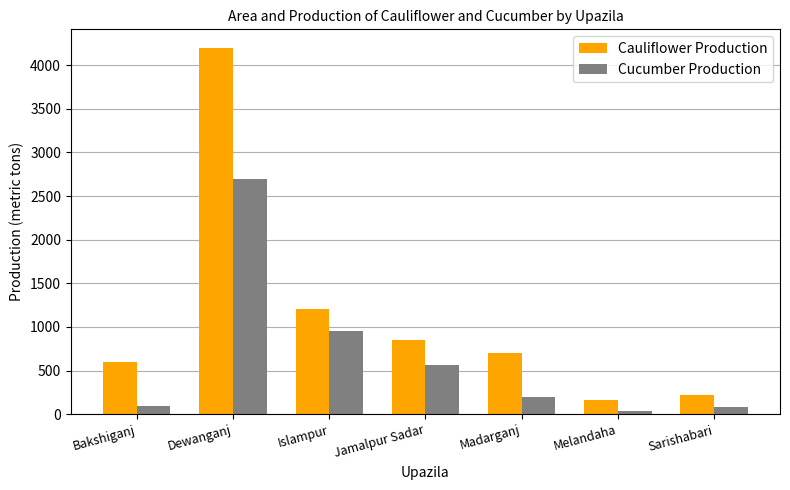

How many data points does each series have?

7